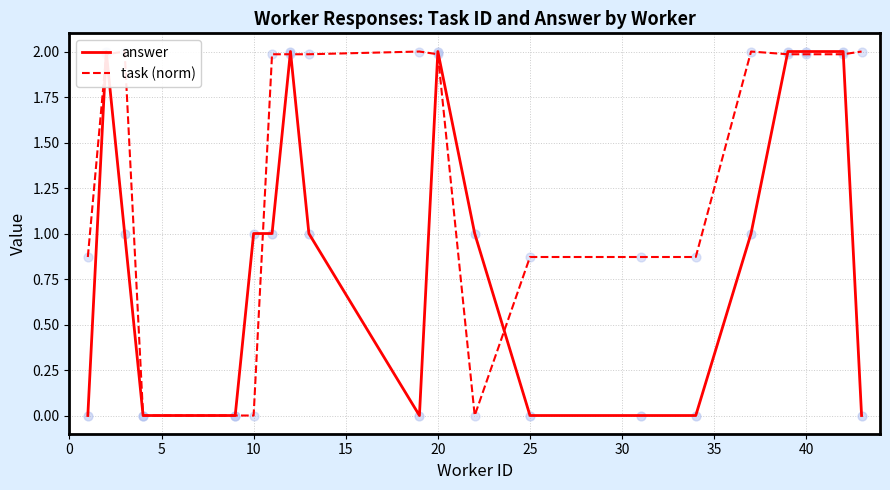

Which series has the largest total across all categories?

task (norm)